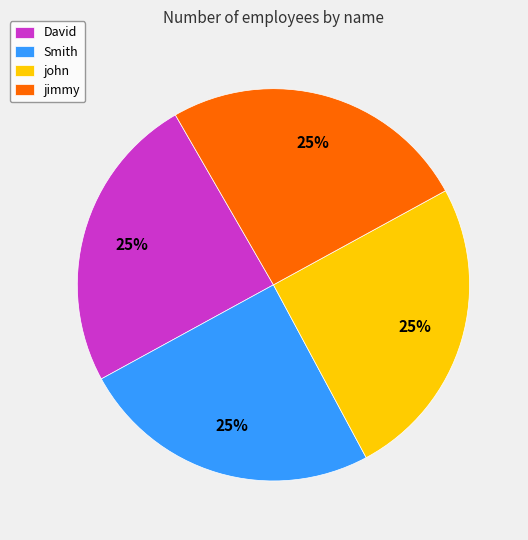

Is there a majority slice in this chart?

No